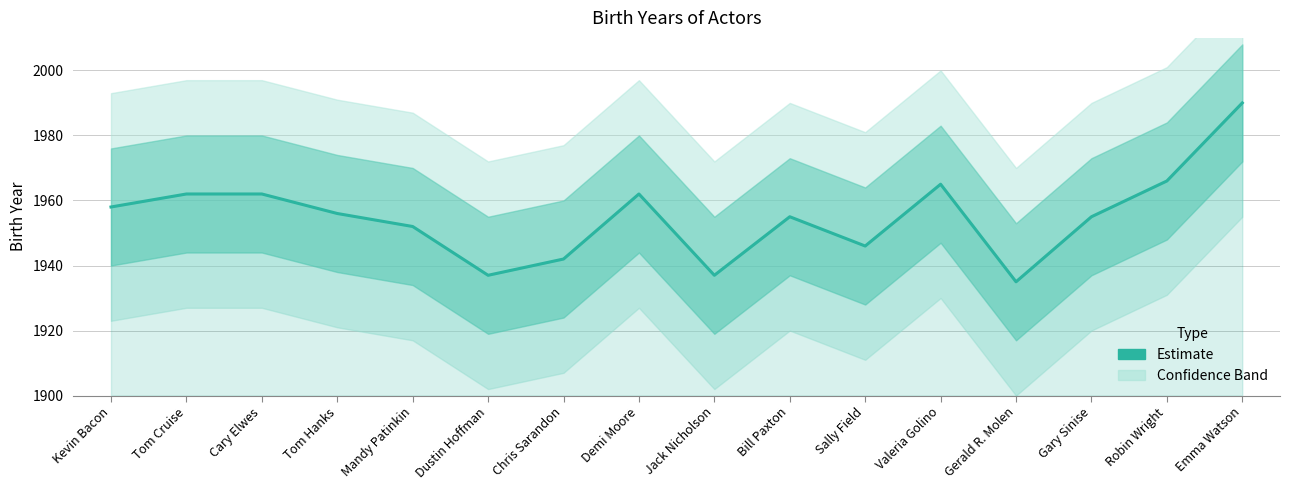

The value at Robin Wright is 1966. True or false?

True